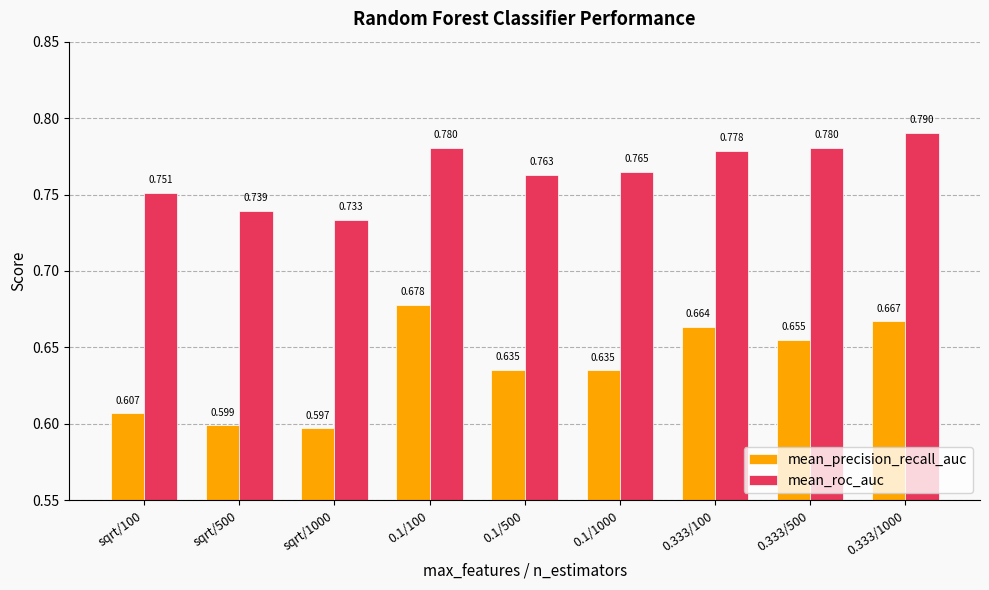

List the series in order of their overall mean, lowest first.

mean_precision_recall_auc, mean_roc_auc